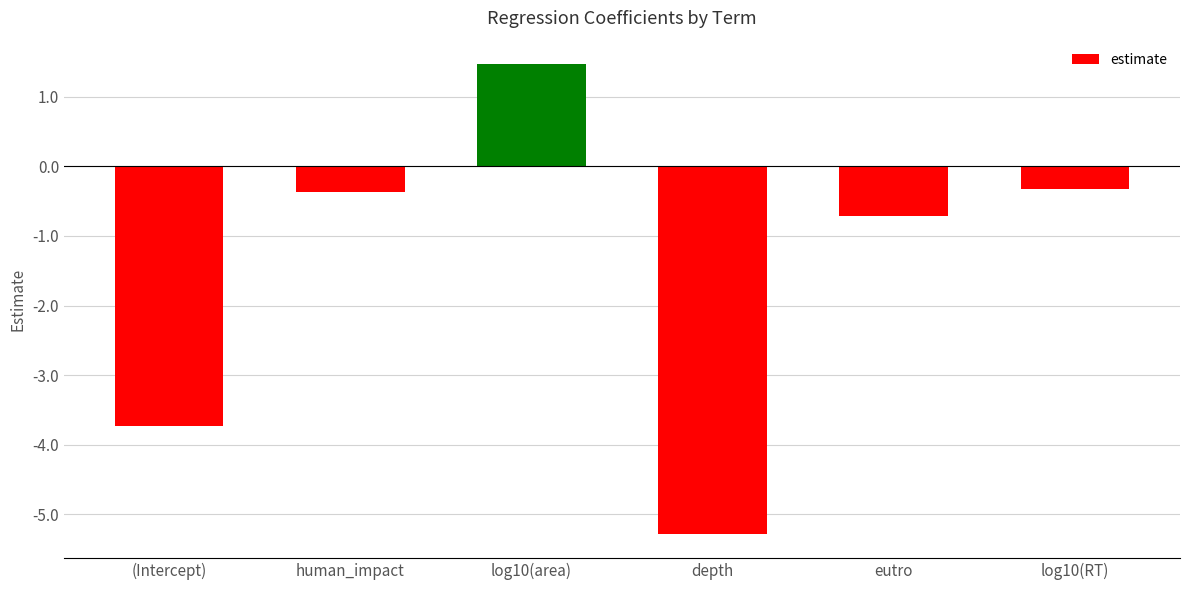

What value does the data have at (Intercept)?

-3.7